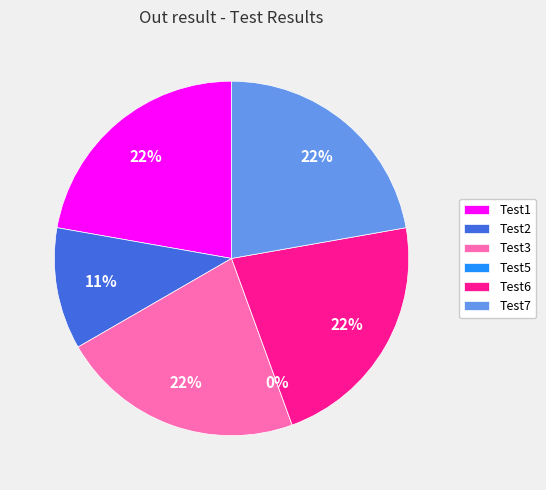

Rank the categories by value from highest to lowest.

Test1, Test3, Test6, Test7, Test2, Test5